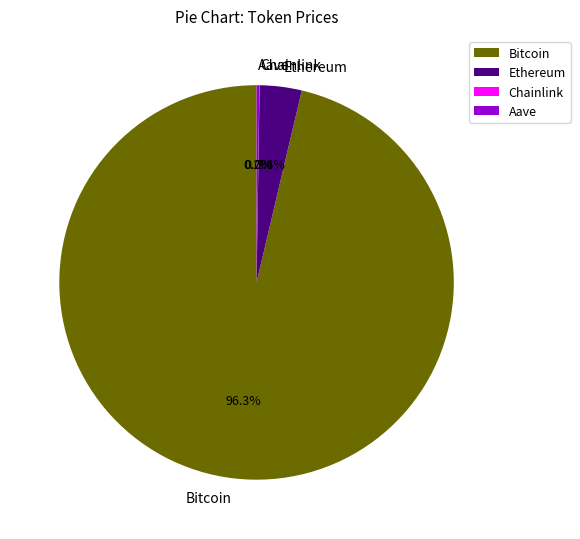

Which has a higher value, Bitcoin or Ethereum?

Bitcoin